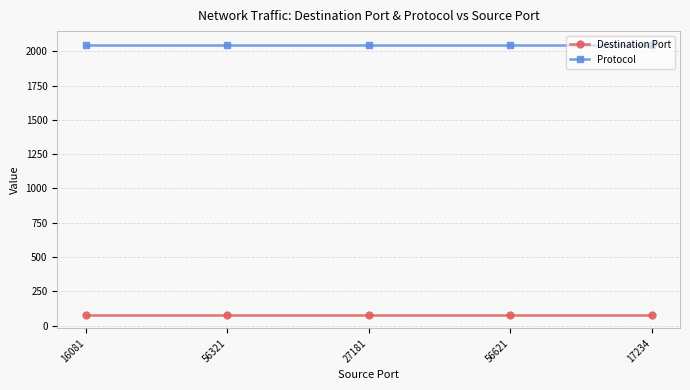

What is the lowest value of the Destination Port series?

80